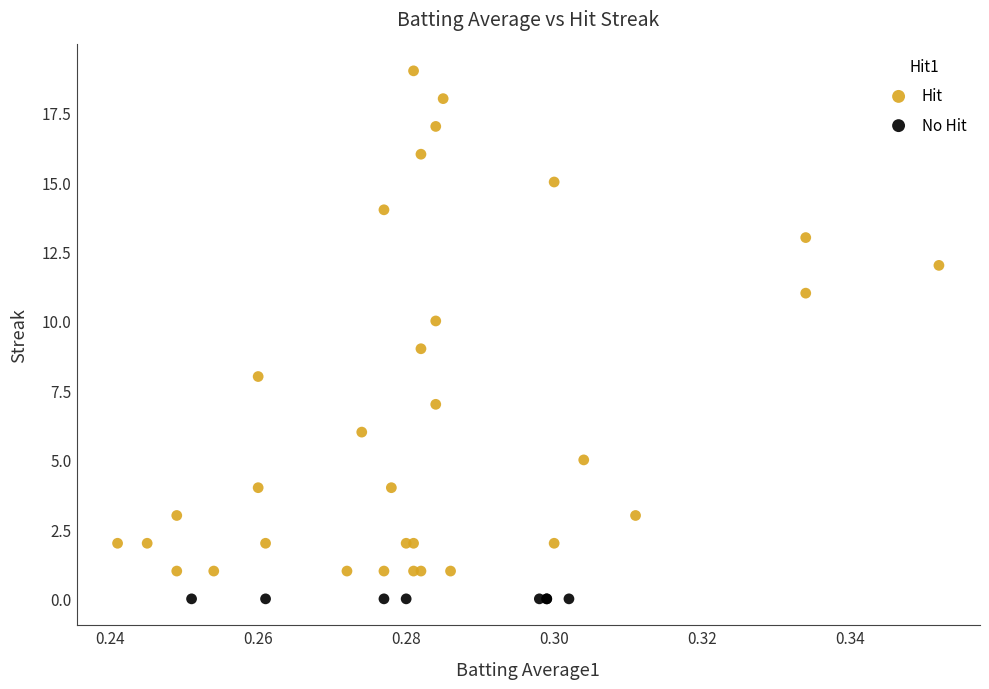

What are all the series names shown in the legend?

Hit, No Hit